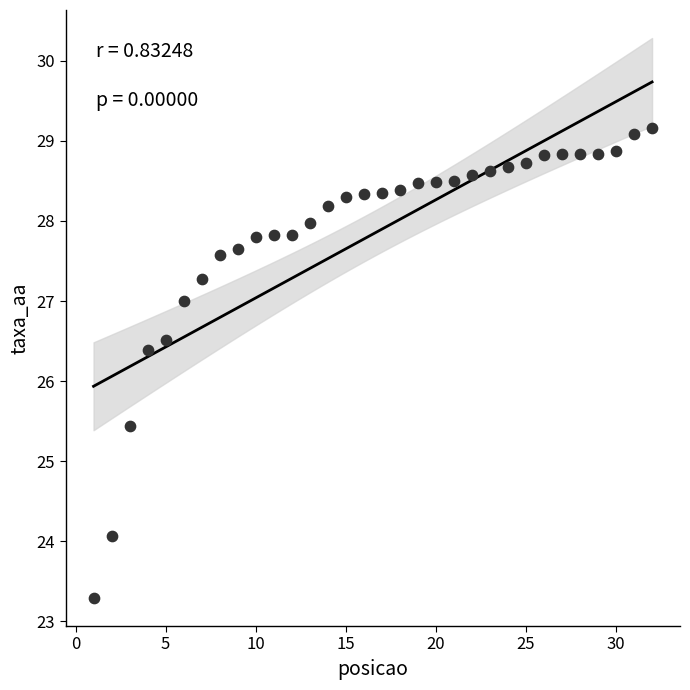

What Y value in the scatter plot is closest to 26?

26.4